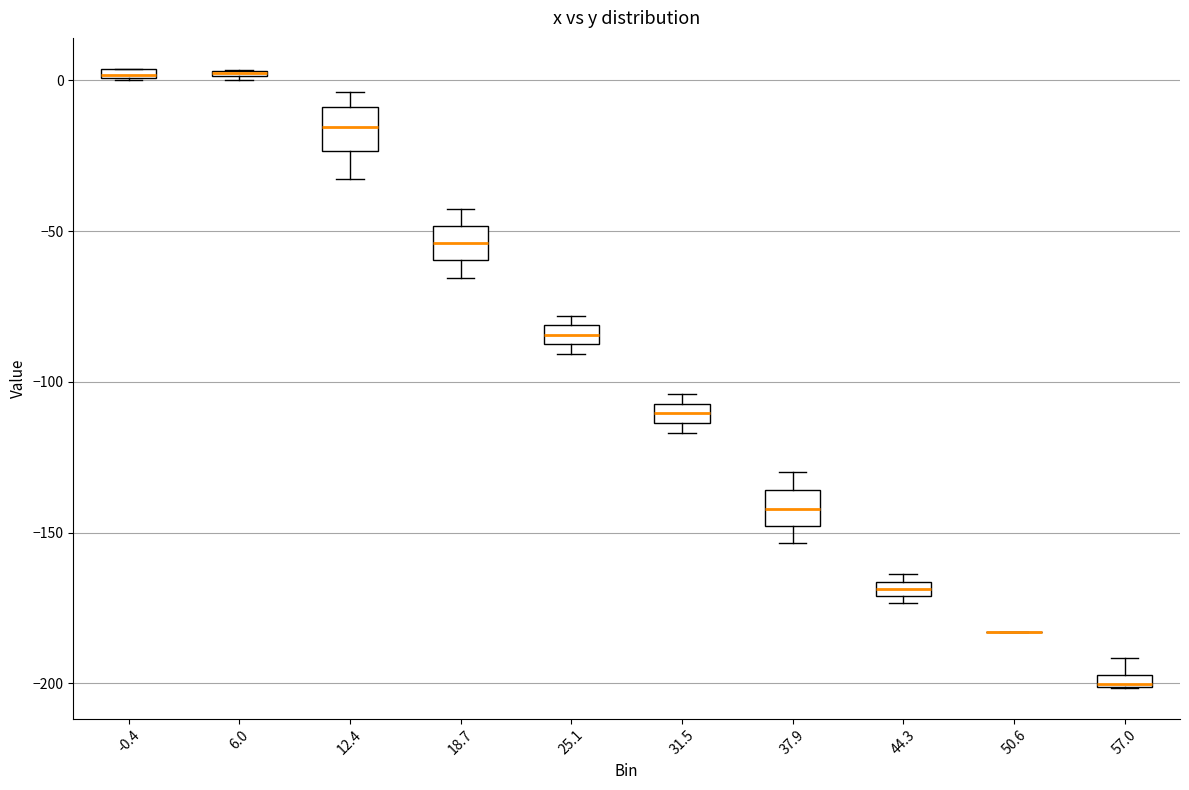

Where is the upper edge of the box at x = 31.5 on the y-axis? The values are not printed on the chart, so give them approximately, as read against the axis.

-105